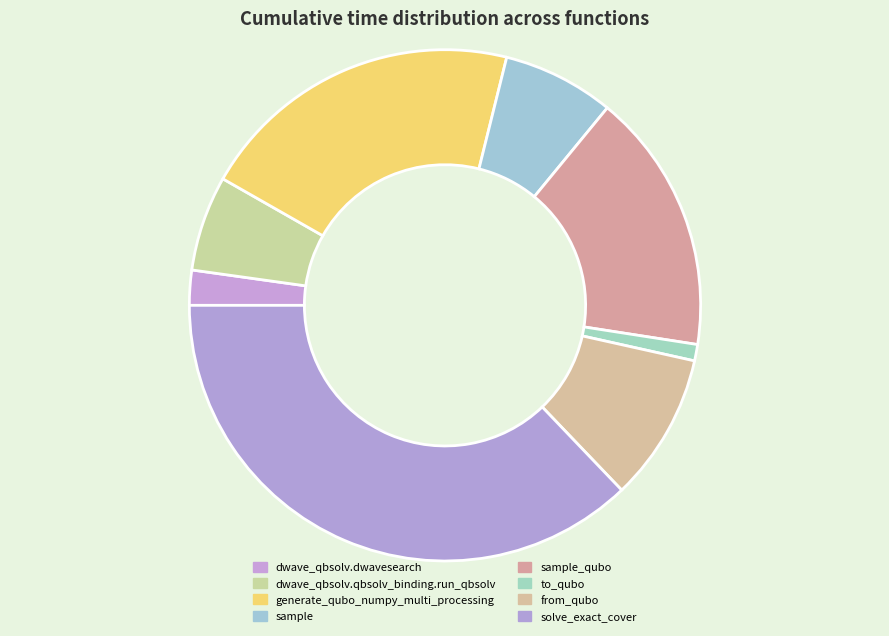

How many segments does this pie chart have?

8